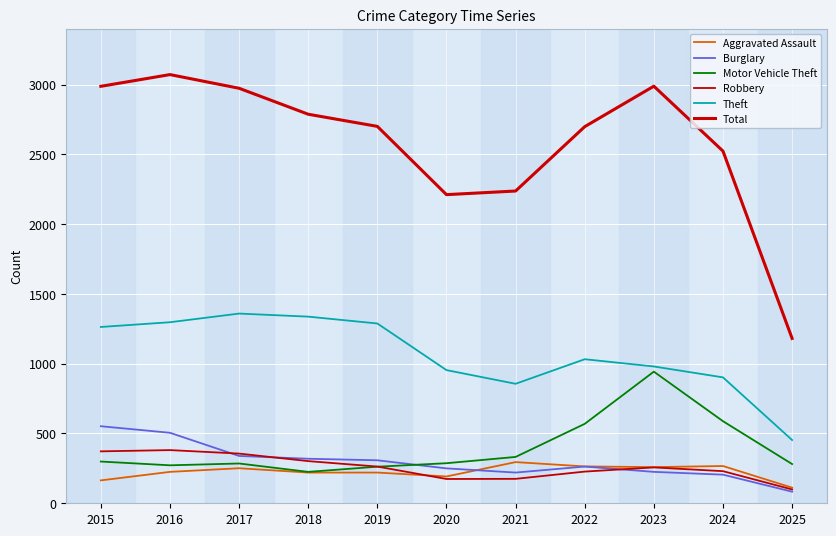

True or false: Aggravated Assault has more than 0 points higher than both neighbors.

True